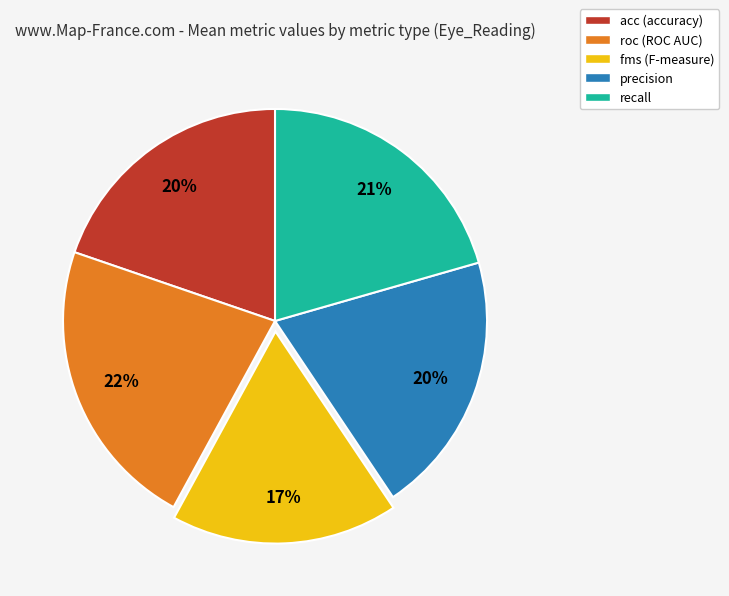

Which slice is the smallest?

fms